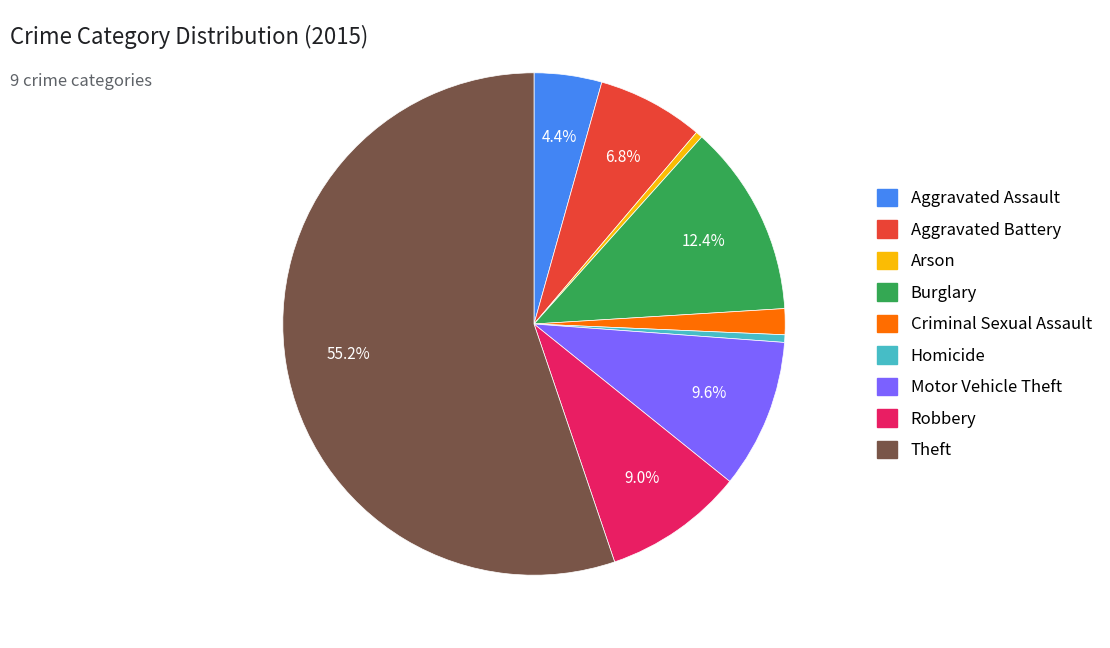

What portion of the pie excludes Motor Vehicle Theft?

90.4%